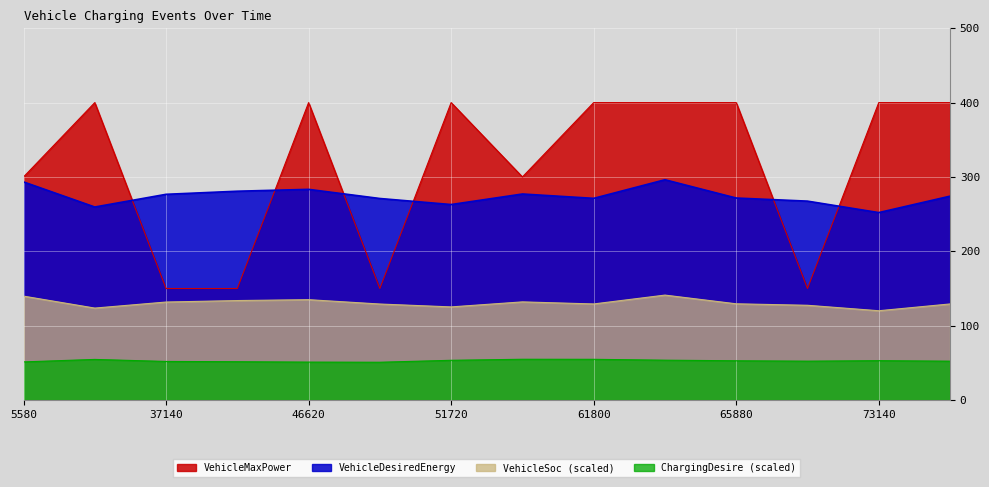

The VehicleDesiredEnergy series shows 432.8 at 61800. True or false?

False